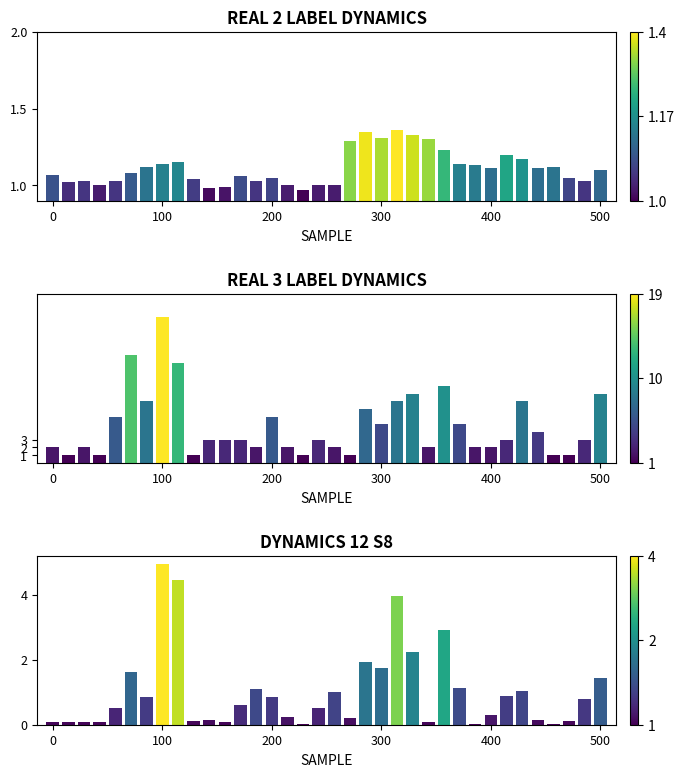

Are the bars grouped side by side (vs. stacked)?

Yes